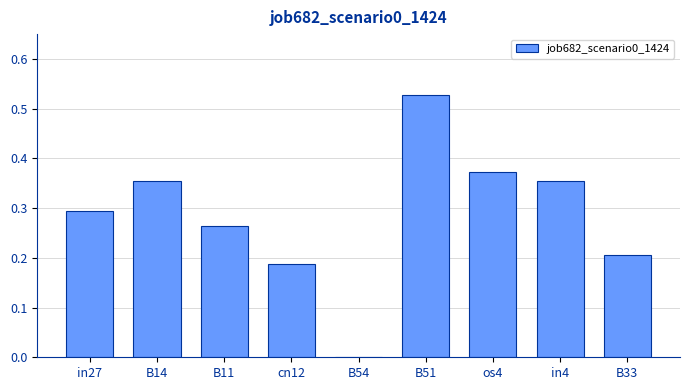

At which category does the chart reach its peak across all series?

B51